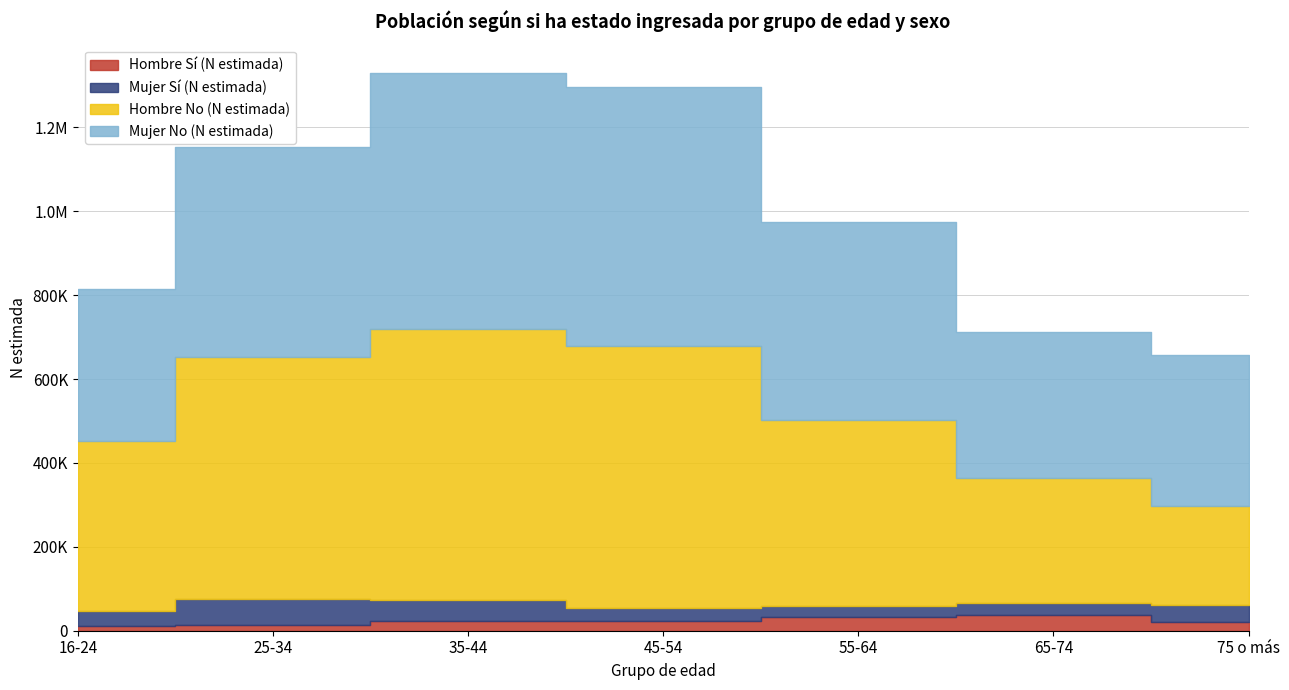

How many lines are shown in the chart?

4